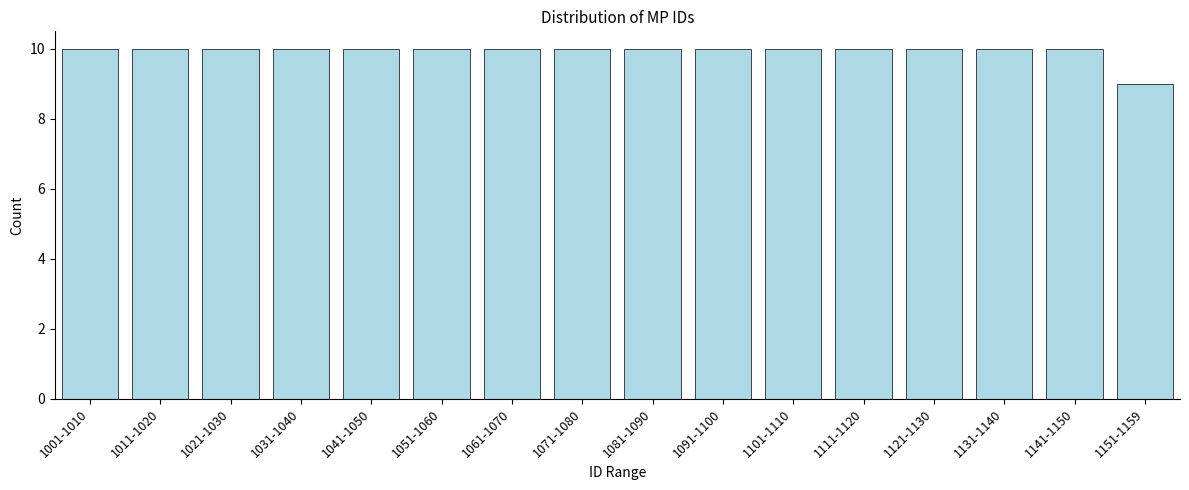

Reading left to right, transcribe all the data shown in this chart.

1001-1010=10	1011-1020=10	1021-1030=10	1031-1040=10	1041-1050=10	1051-1060=10	1061-1070=10	1071-1080=10	1081-1090=10	1091-1100=10	1101-1110=10	1111-1120=10	1121-1130=10	1131-1140=10	1141-1150=10	1151-1159=9